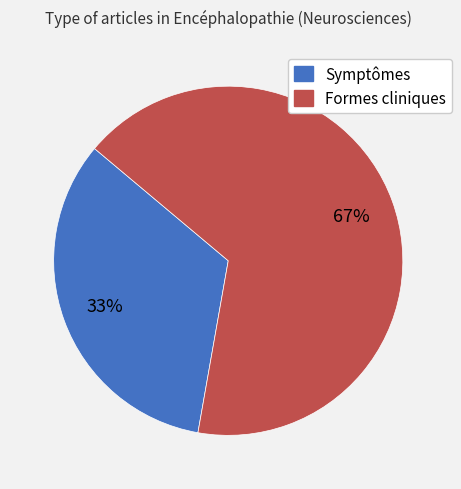

Count the number of slices in the pie.

2